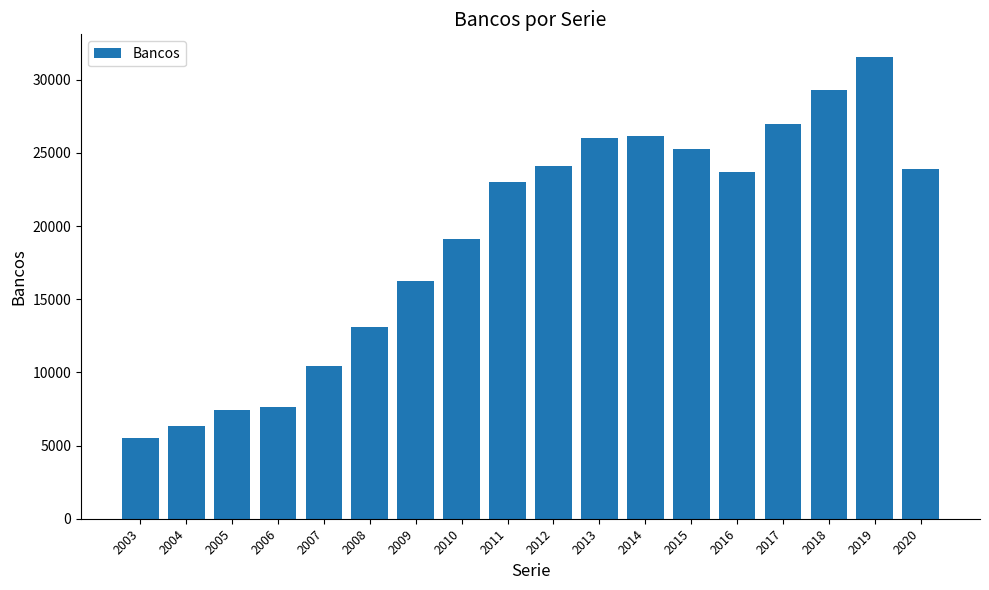

What is the difference between the values at 2012 and 2009?

7831